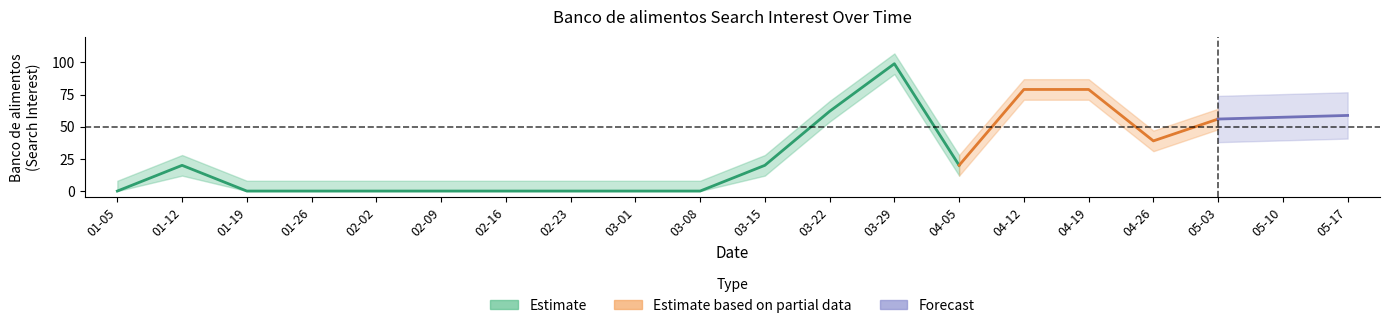

What is the label of the 20th point from the right?

2020-01-05